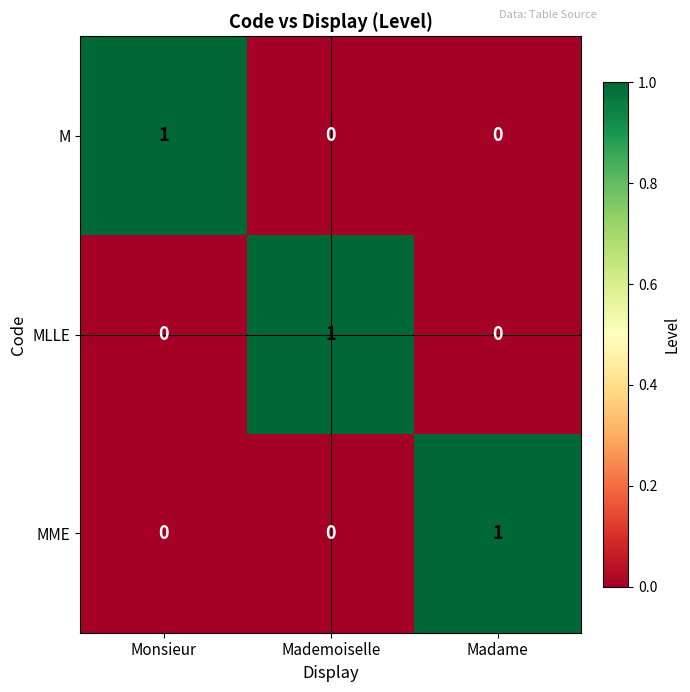

The M series shows 1 at Monsieur. True or false?

True